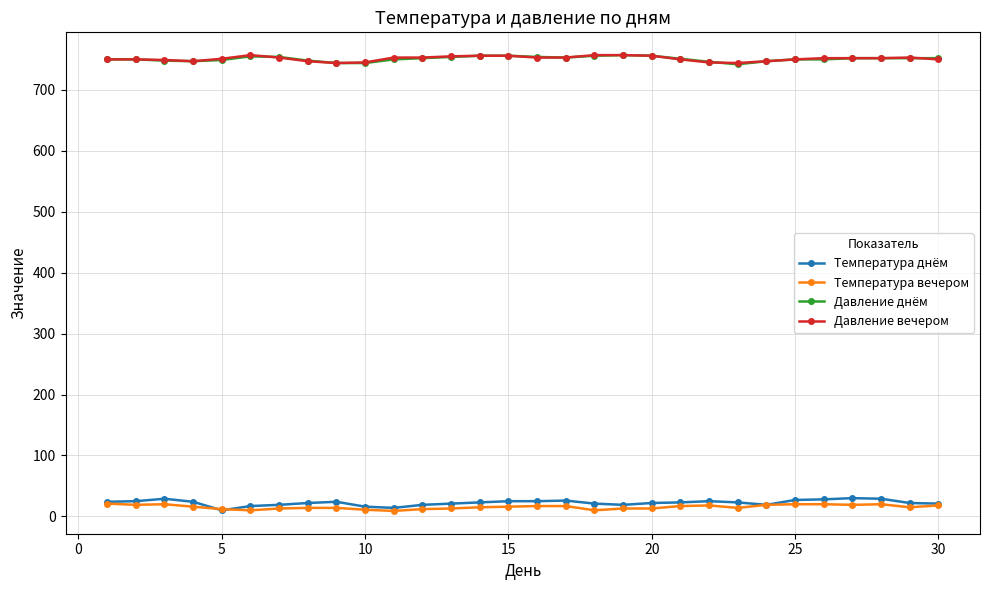

What is the maximum value shown in the chart?

757